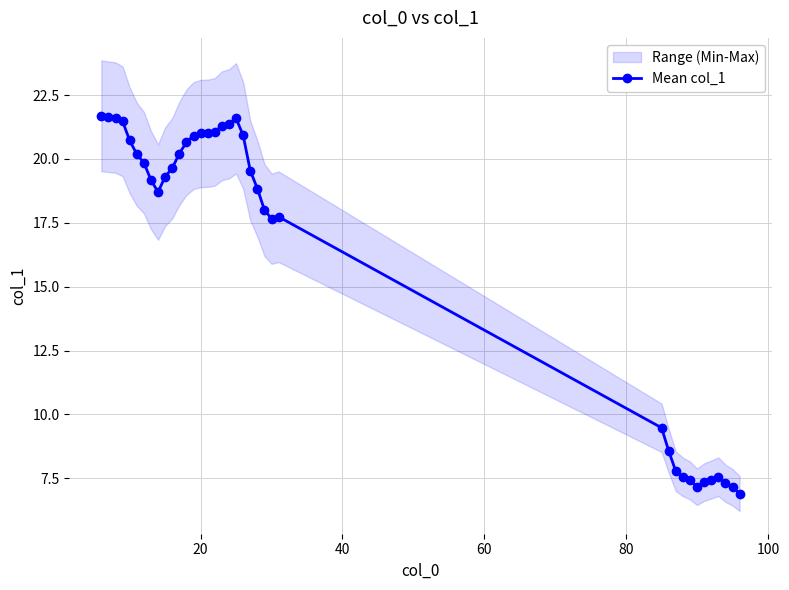

What is the value of the Mean col_1 point at the 12th from the left?

20.2